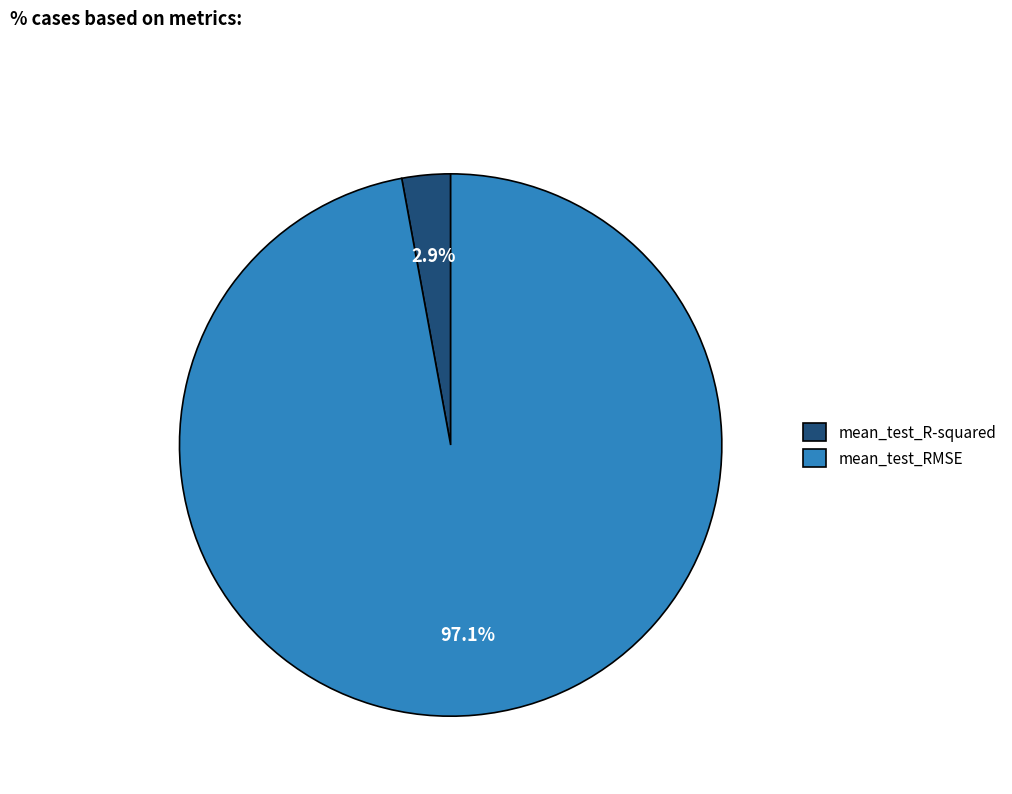

Which has a higher value, mean_test_RMSE or mean_test_R-squared?

mean_test_RMSE